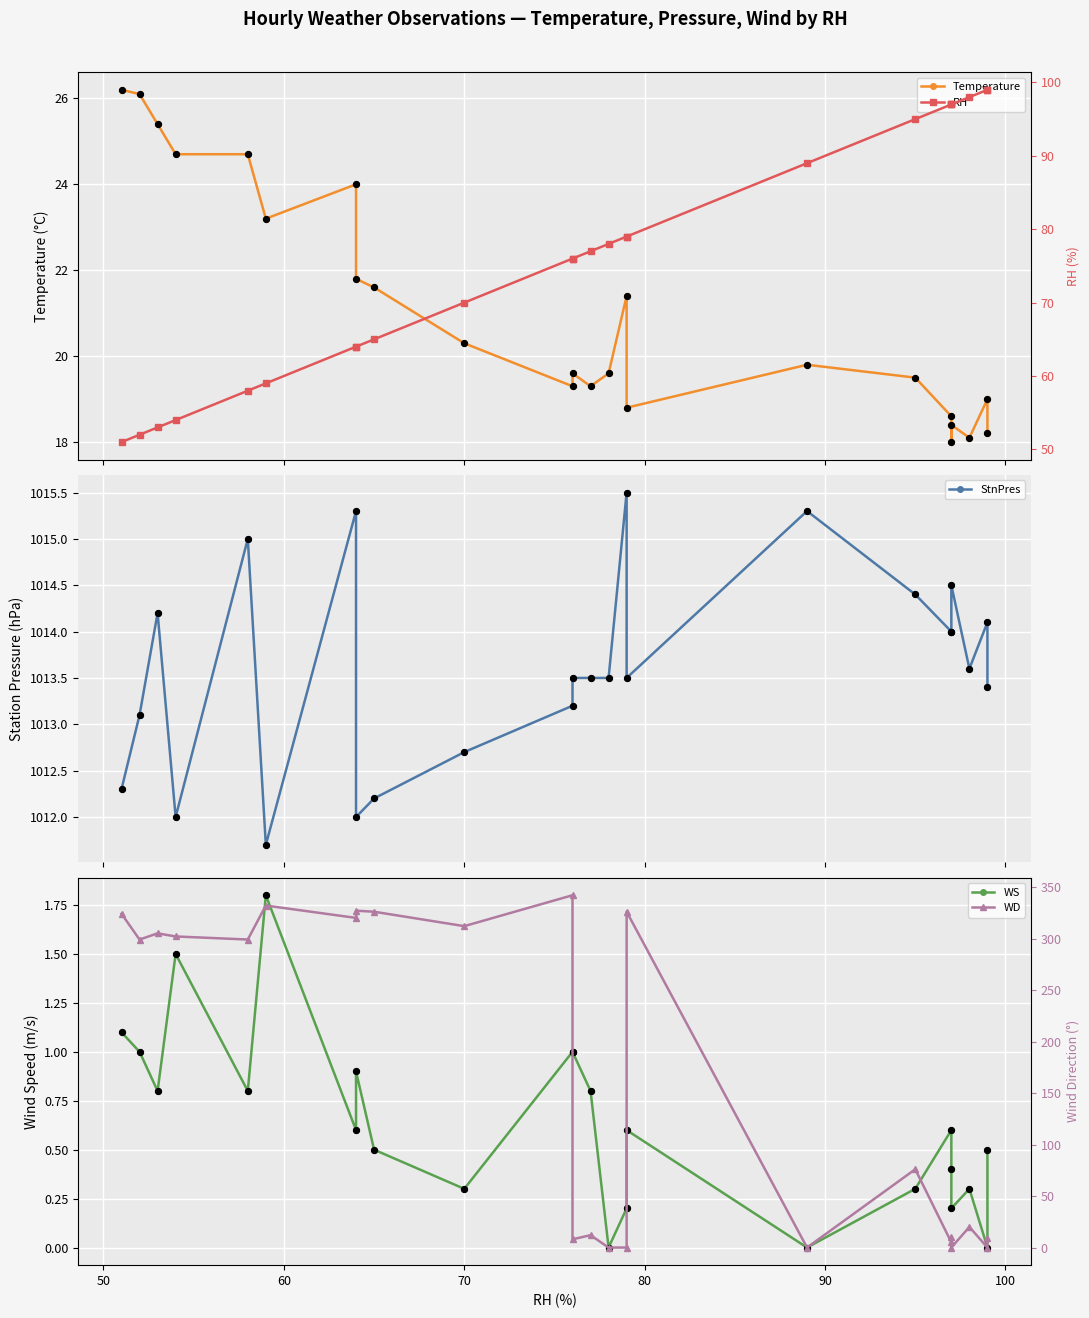

At how many categories does at least one series exceed 107?

24